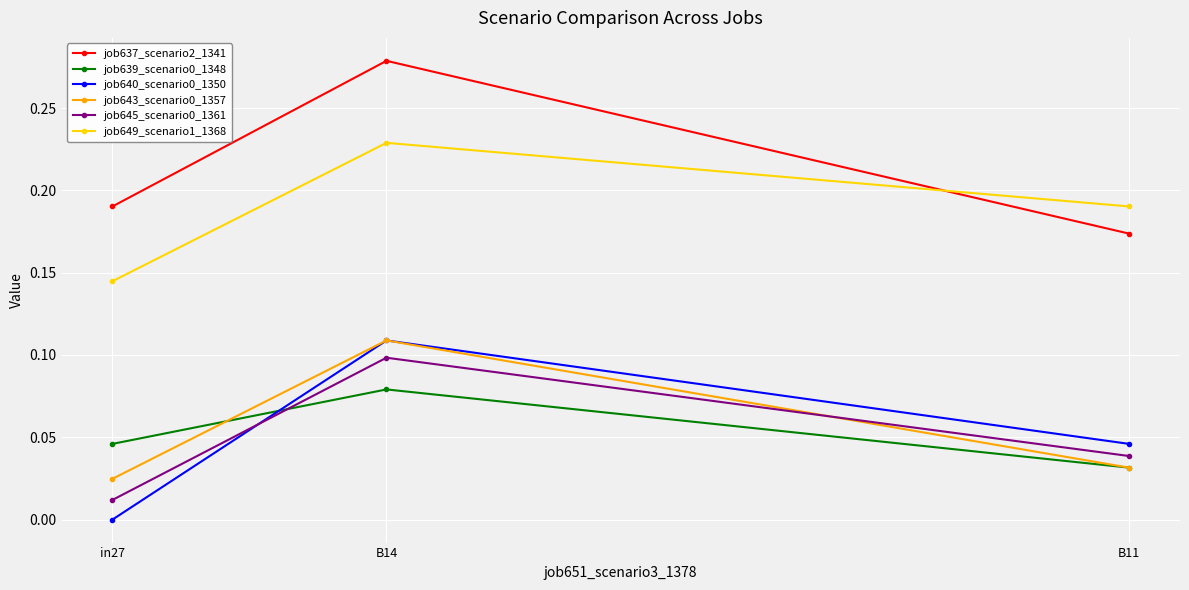

Which category has the lowest value in the job637_scenario2_1341 series?

B11